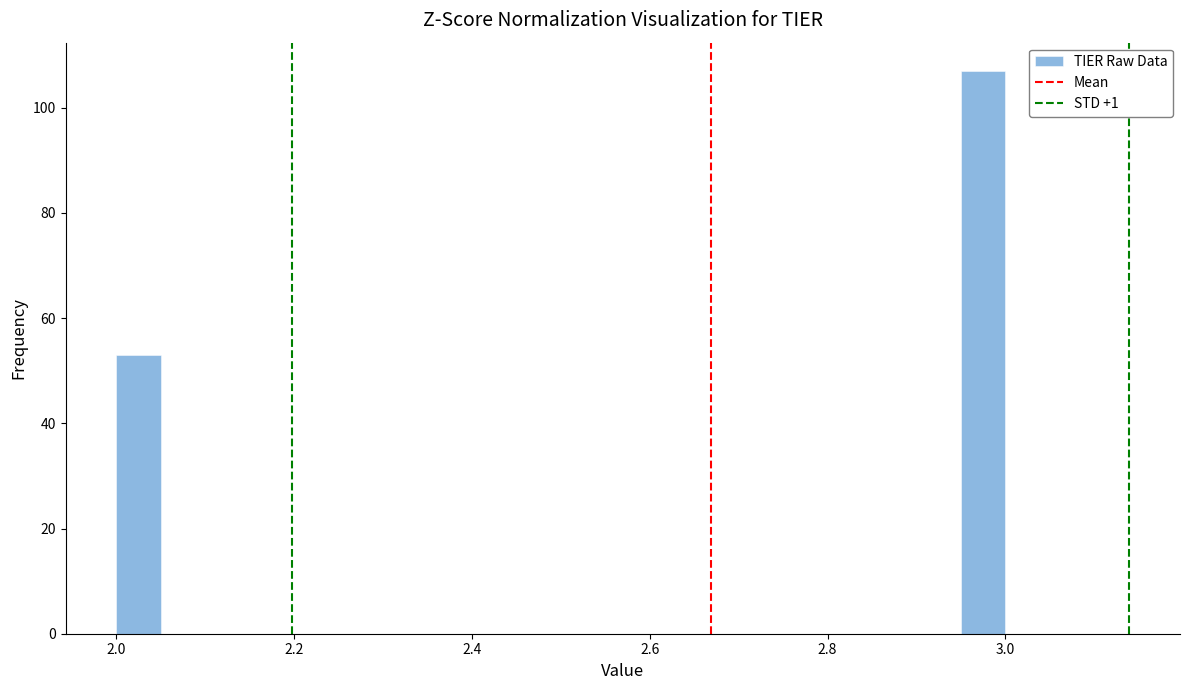

Around what value on the x-axis is the tallest bar? Give the approximate position of its centre, as read against the axis.

2.98